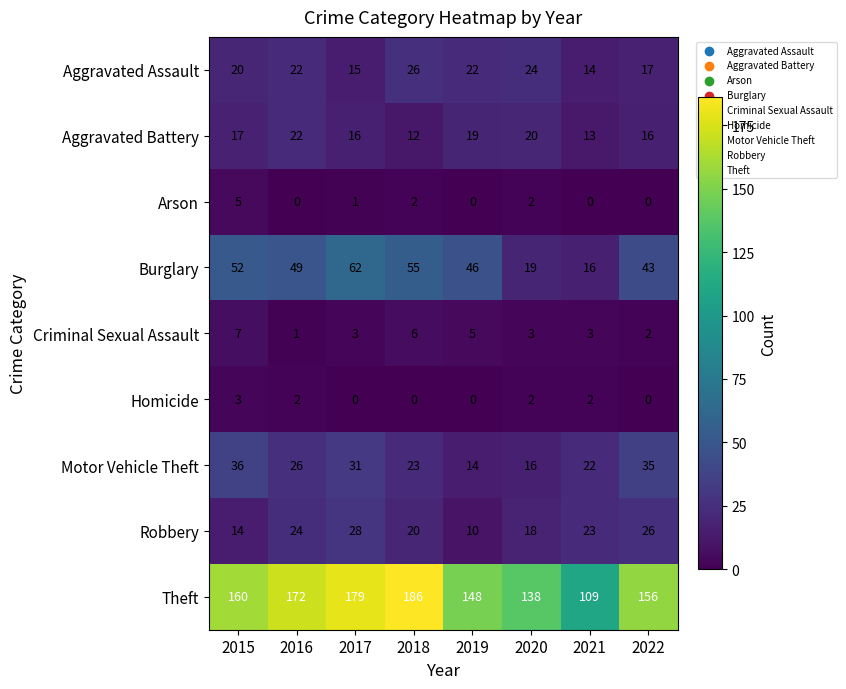

What is the sum of all Robbery values?

163